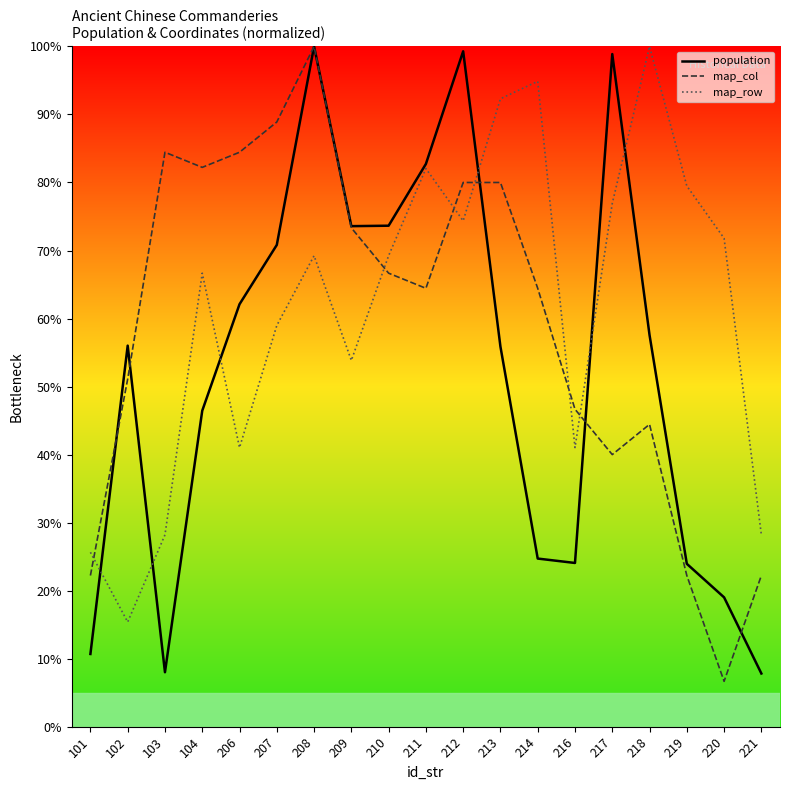

Which label corresponds to the smallest value in the chart?

220